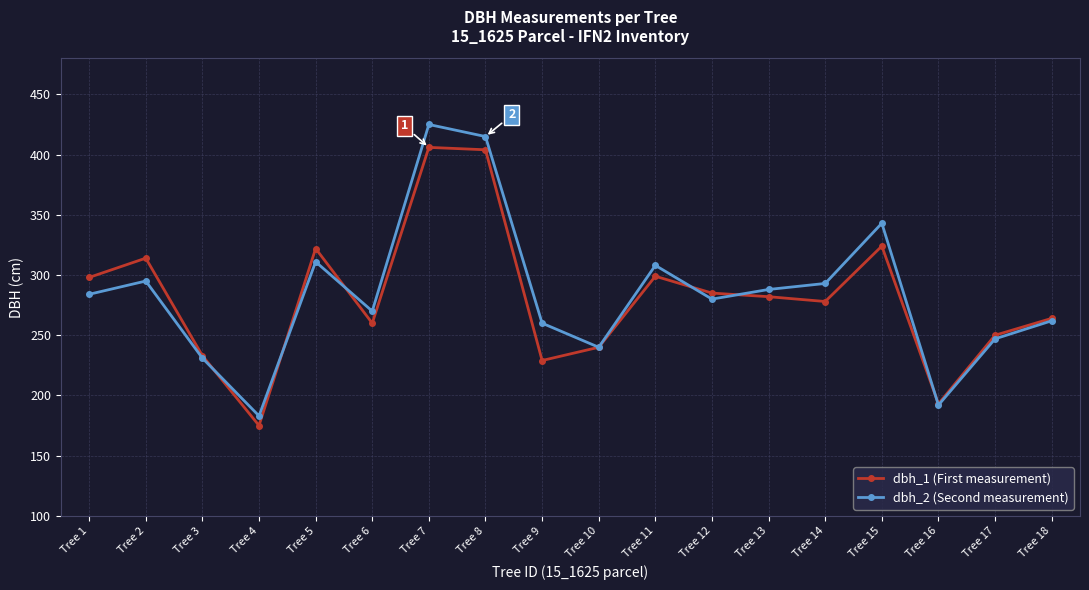

At which category does dbh_2 (Second measurement) reach its first local peak?

Tree 2